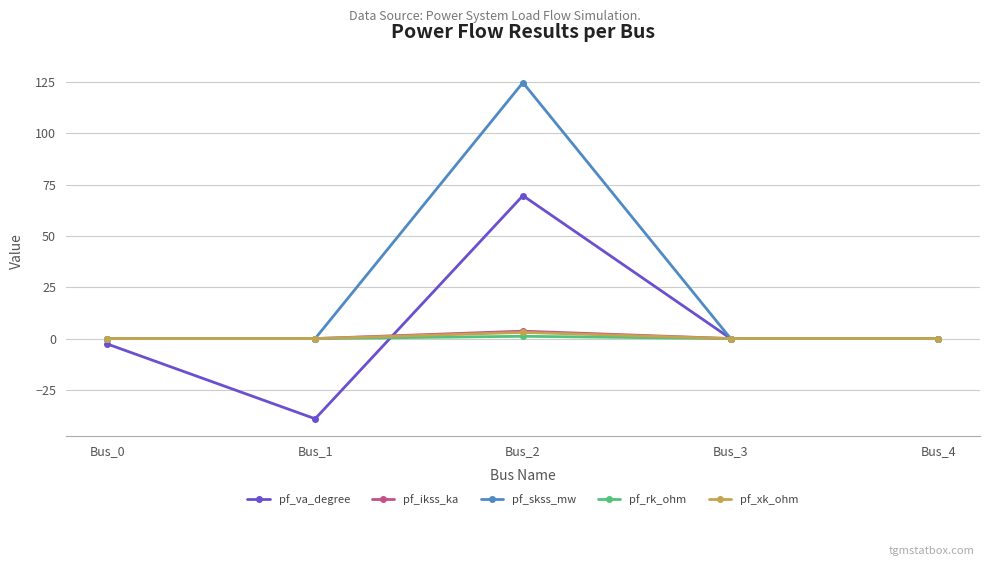

What are all the series names shown in the legend?

pf_va_degree, pf_ikss_ka, pf_skss_mw, pf_rk_ohm, pf_xk_ohm